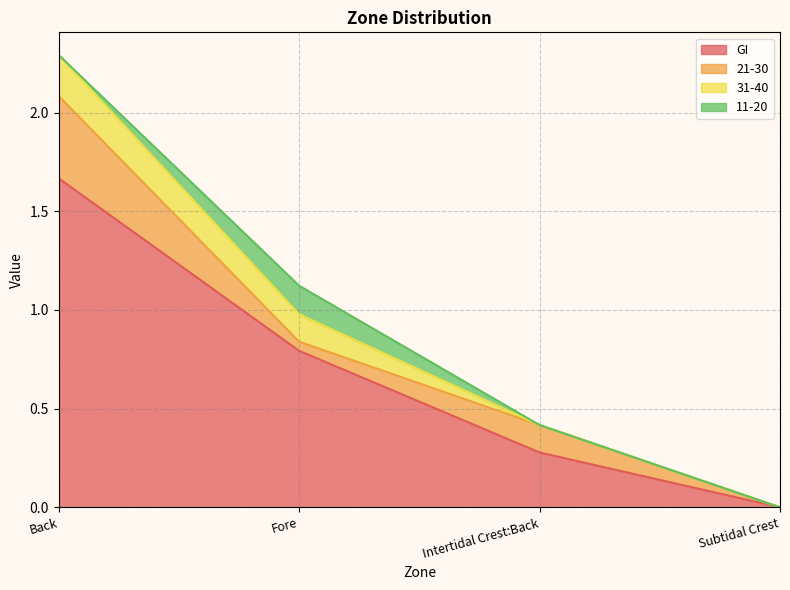

Does the chart display data point markers on the line(s)?

No